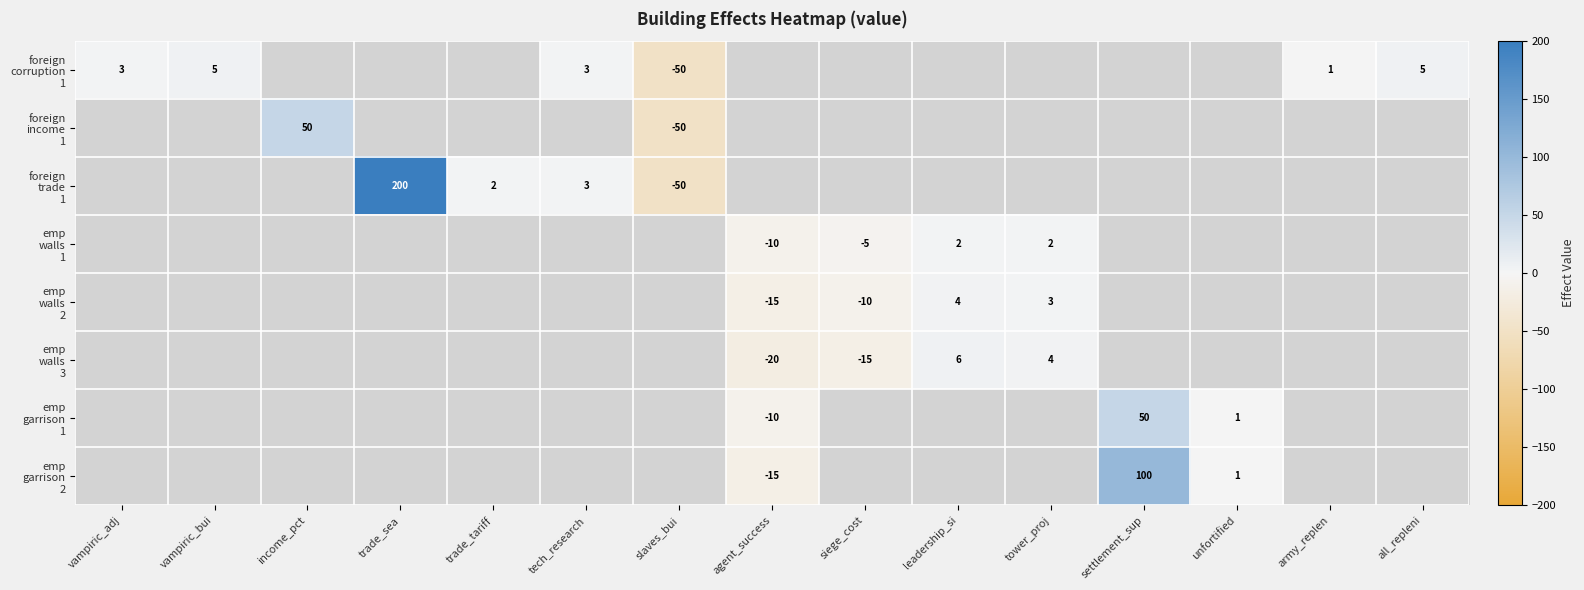

Rank the categories by emp walls 3 value from highest to lowest.

leadership_si, tower_proj, vampiric_adj, vampiric_bui, income_pct, trade_sea, trade_tariff, tech_research, slaves_bui, settlement_sup, unfortified, army_replen, all_repleni, siege_cost, agent_success